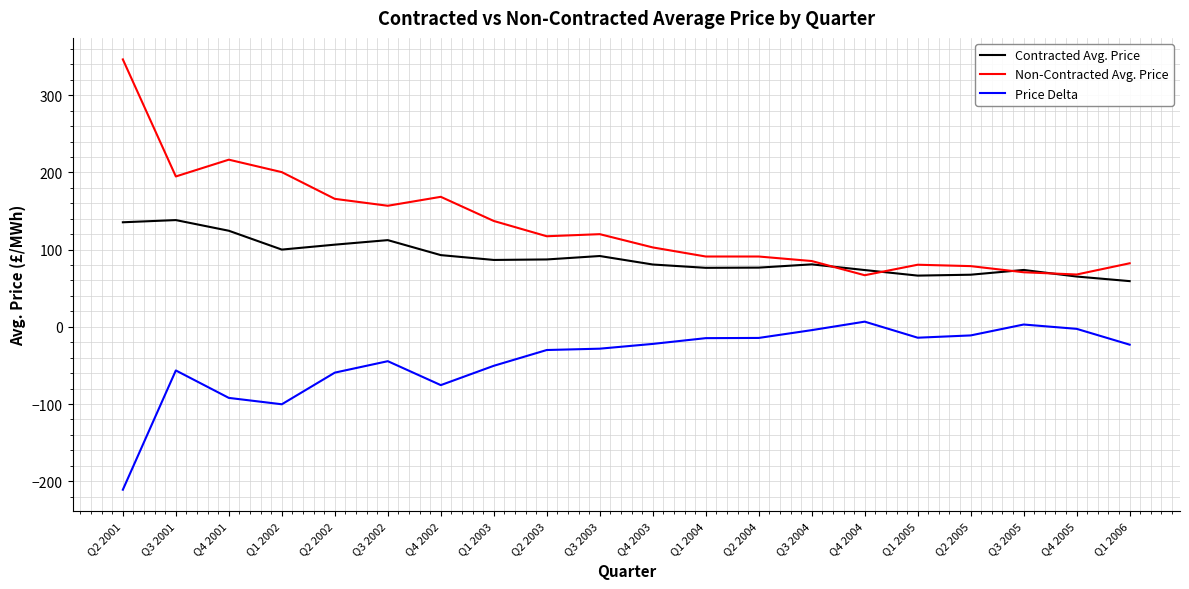

Is it true that Non-Contracted Avg. Price equals 129.6 at Q1 2002?

False